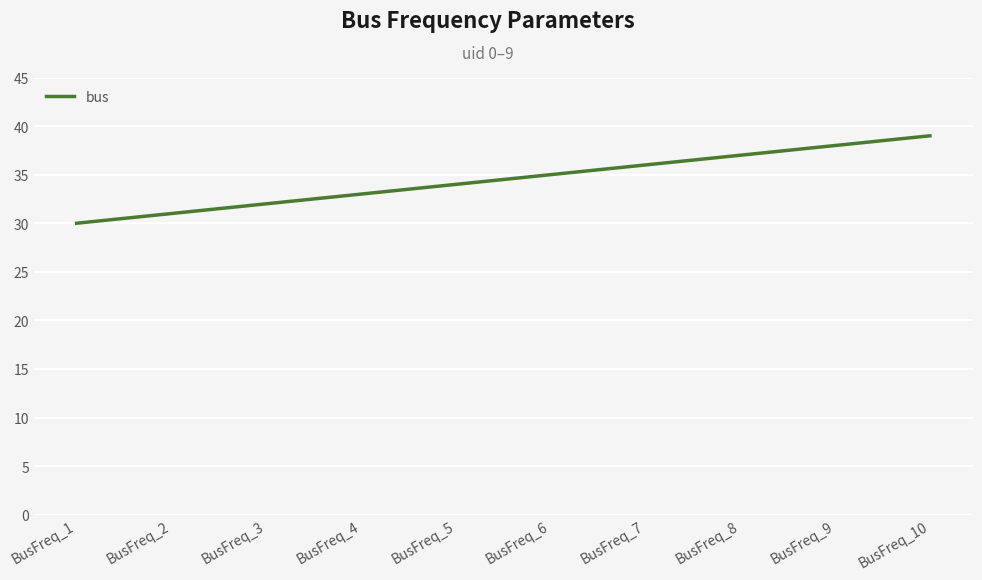

Which label corresponds to the largest value in the chart?

BusFreq_10